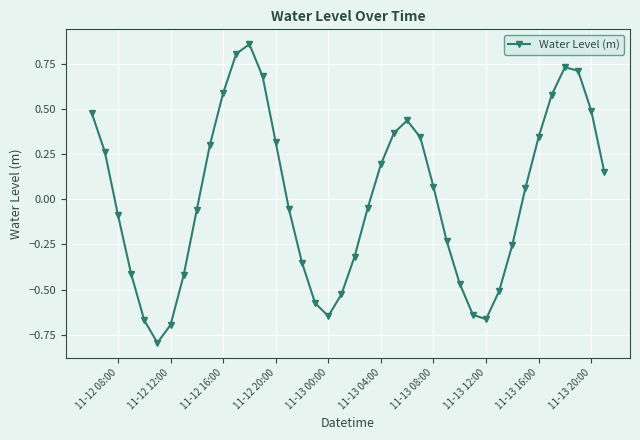

How many lines are shown in the chart?

1